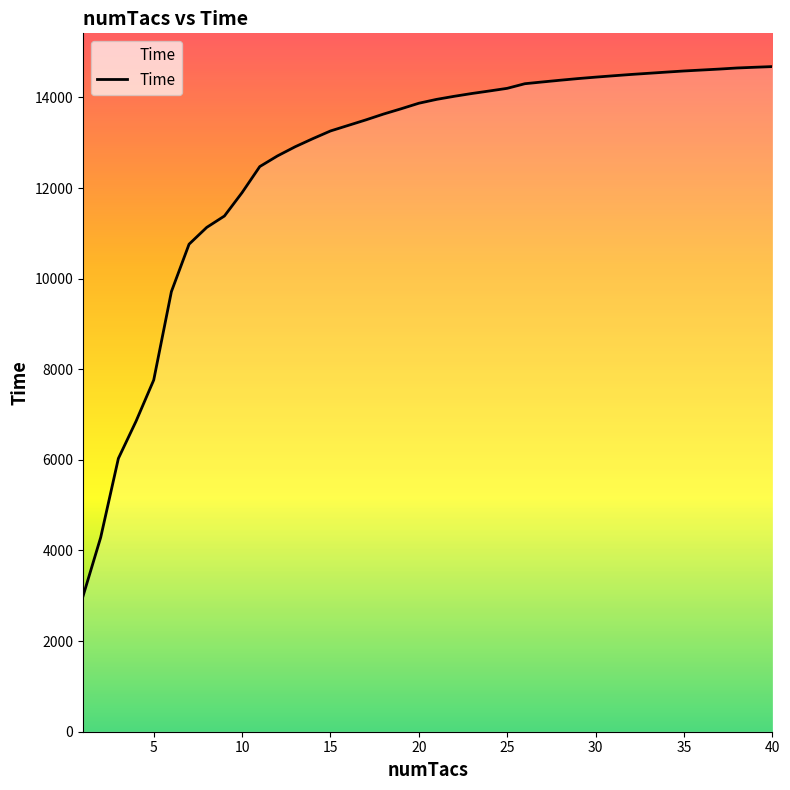

What is the maximum value shown in the chart?

14680